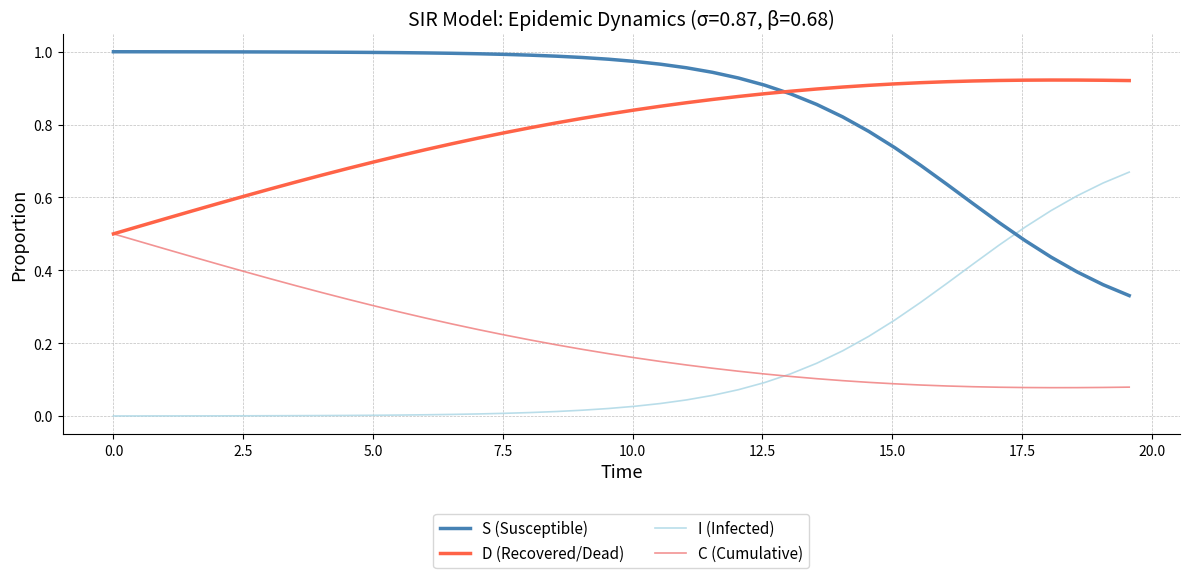

Which series has the largest total across all categories?

S (Susceptible)